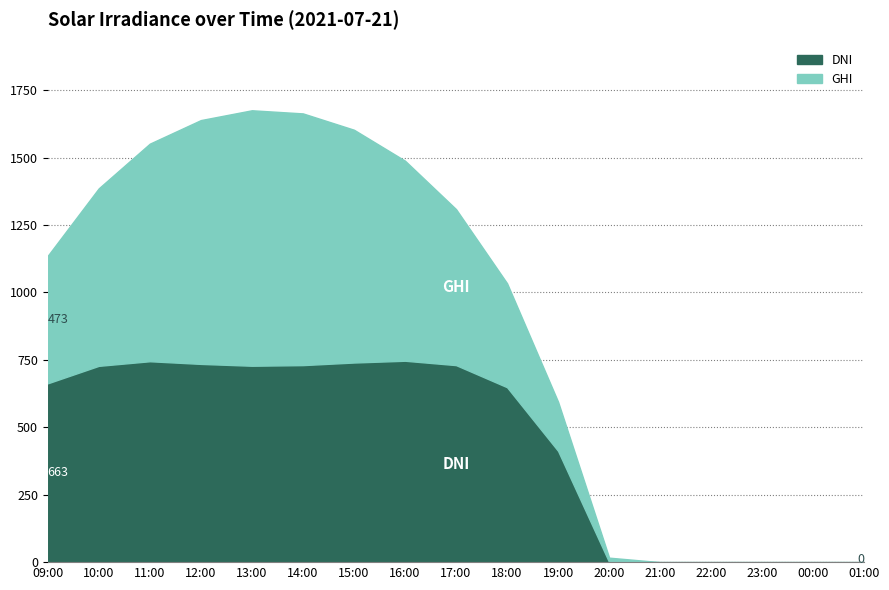

At which label does GHI reach its minimum?

21:00